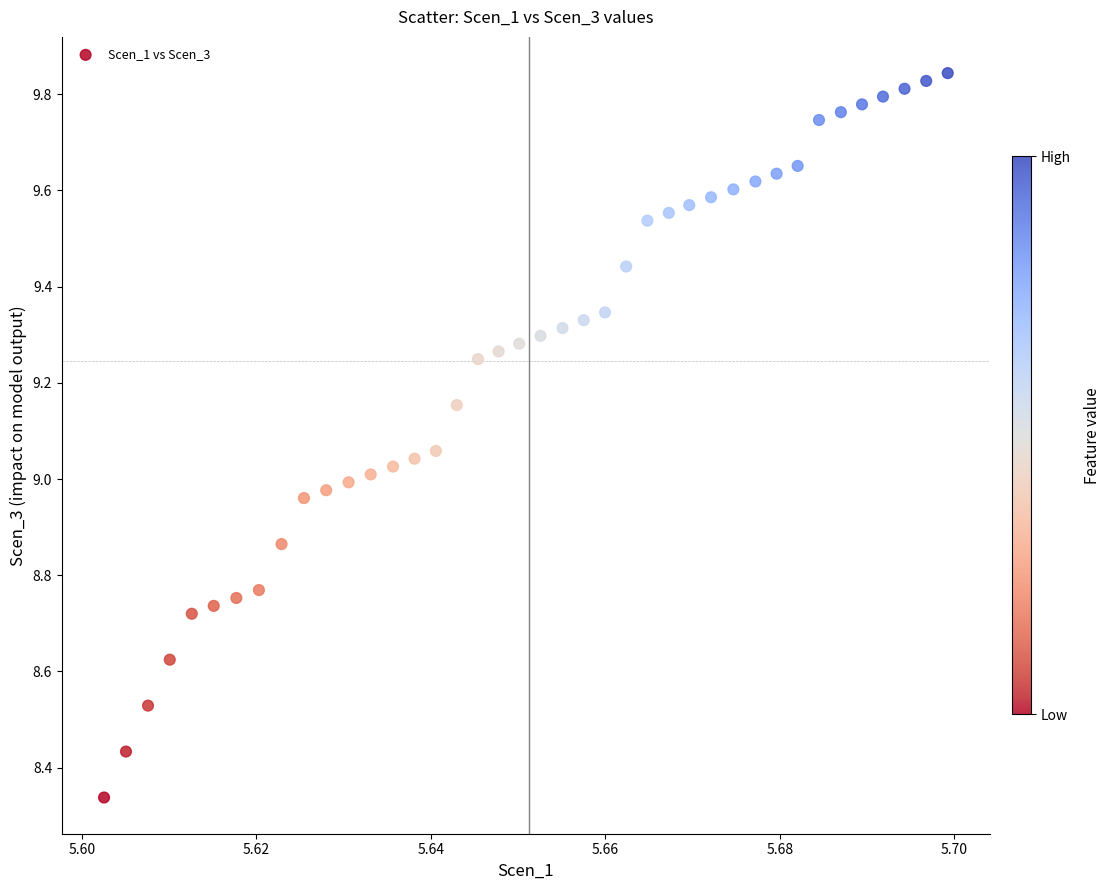

What is the range of Y values (max minus min)?

1.5